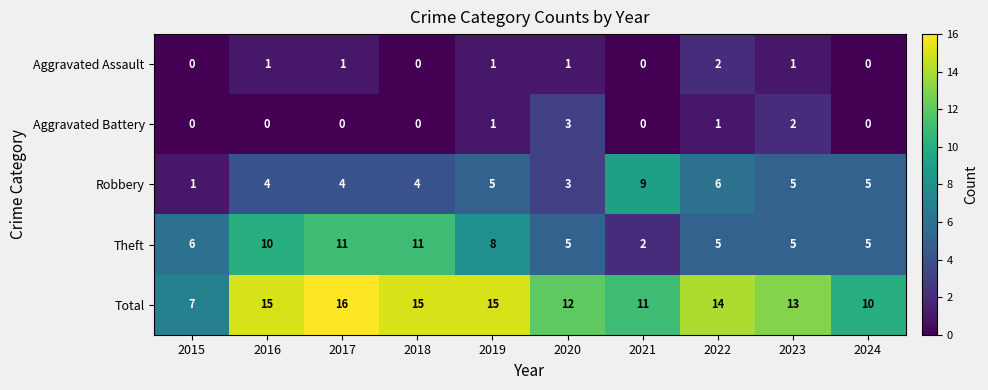

At which label is Theft closest to 6?

2015